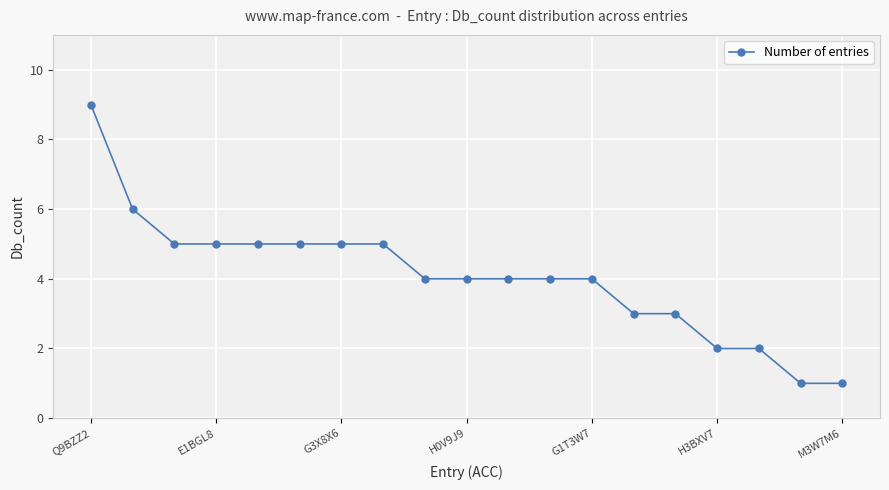

How many series are shown in this chart?

1